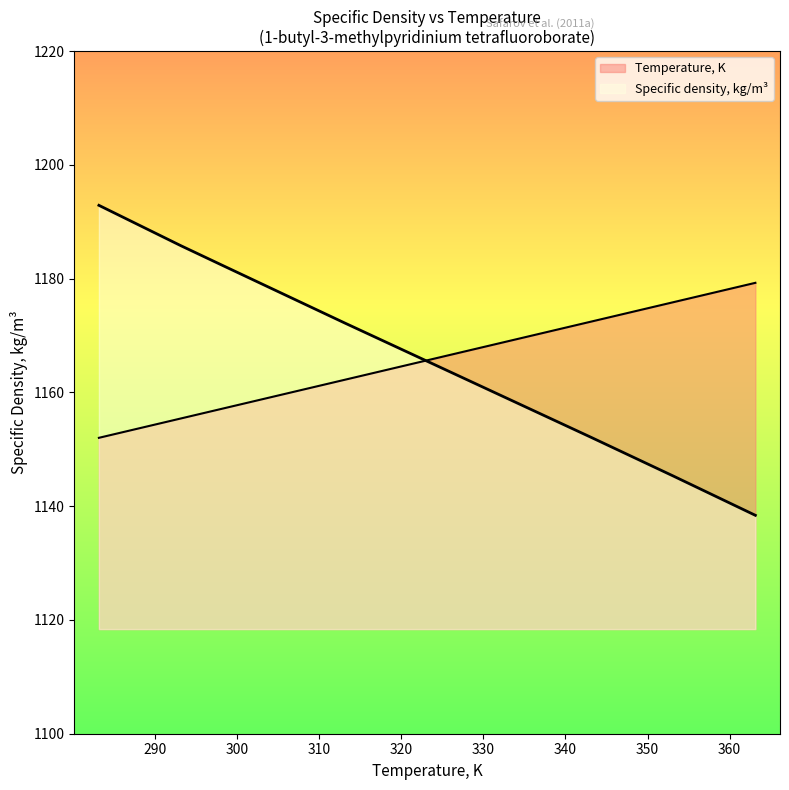

Reading right to left, list all the values displayed in this chart.

Temperature, K: 363.14=1179.3	353.15=1175.9	343.14=1172.5	333.14=1169.1	323.14=1165.6	313.13=1162.2	298.13=1157.1	293.15=1155.4	283.16=1152.0
Specific density, kg/m3: 363.14=1138.4	353.15=1145.3	343.14=1152.1	333.14=1158.8	323.14=1165.5	313.13=1172.2	298.13=1182.4	293.15=1185.8	283.16=1192.9